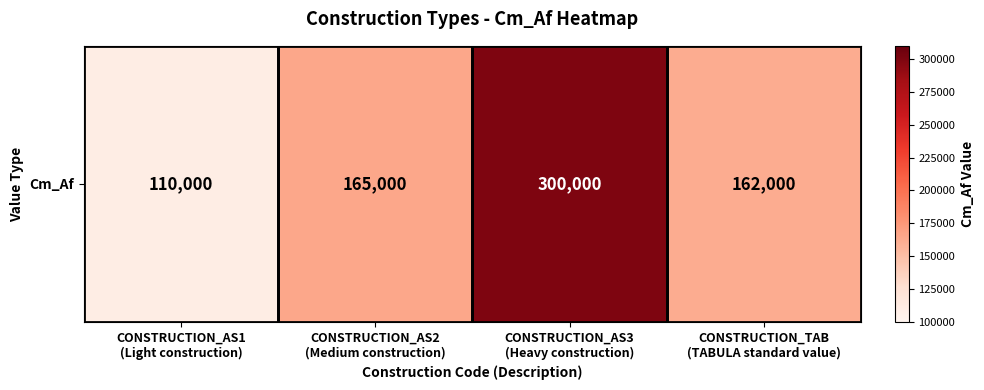

What value does the data have at CONSTRUCTION_AS1
(Light construction), to the nearest 100?

110000